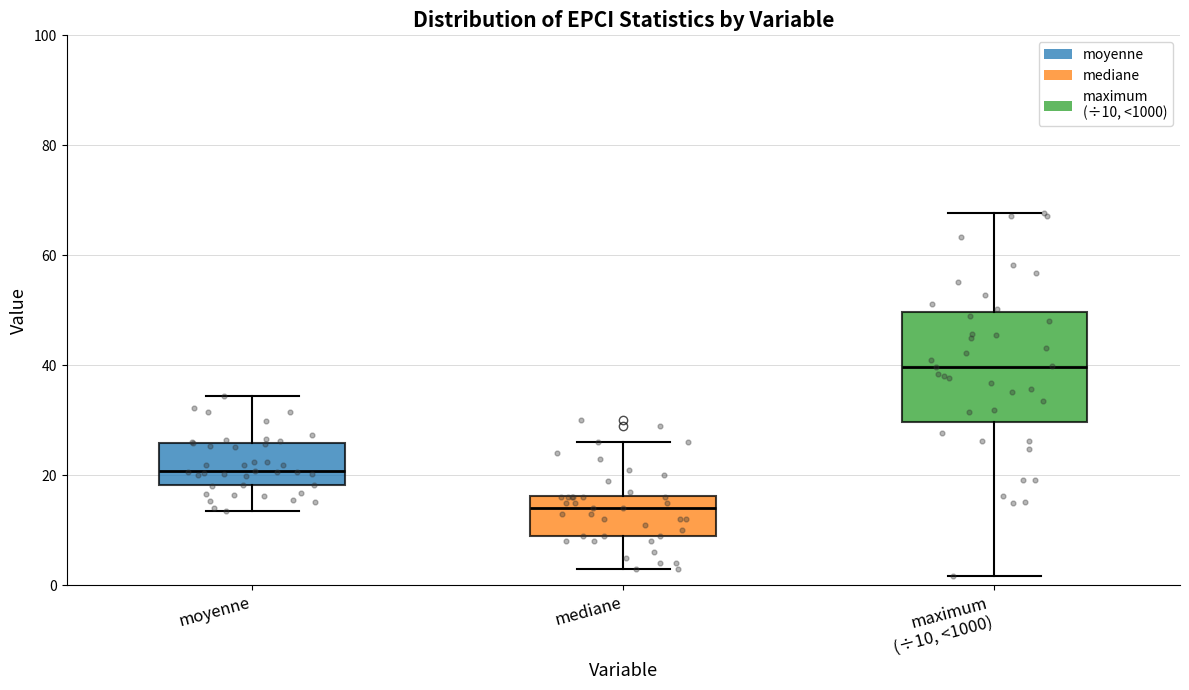

Comparing the boxes themselves (not the whiskers), which one is the tallest?

maximum (÷10, <1000)